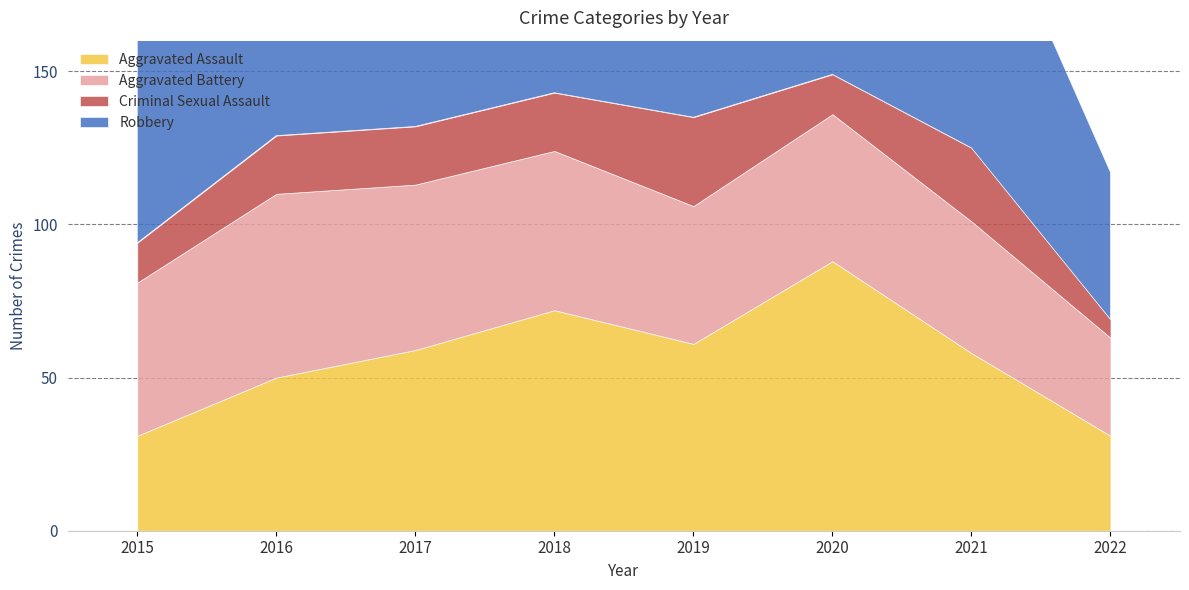

True or false: Criminal Sexual Assault has a value of 13 at 2017.

False